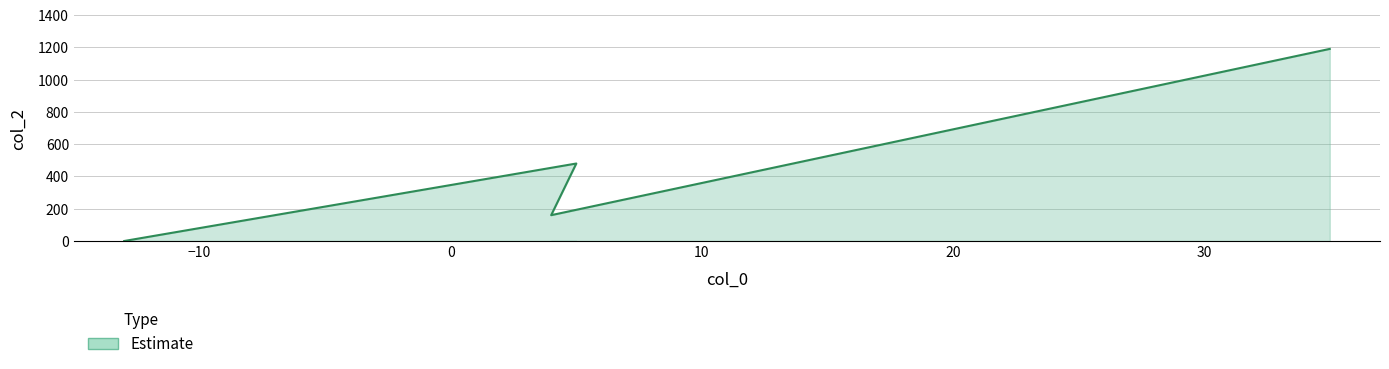

What is the greatest value displayed?

1190